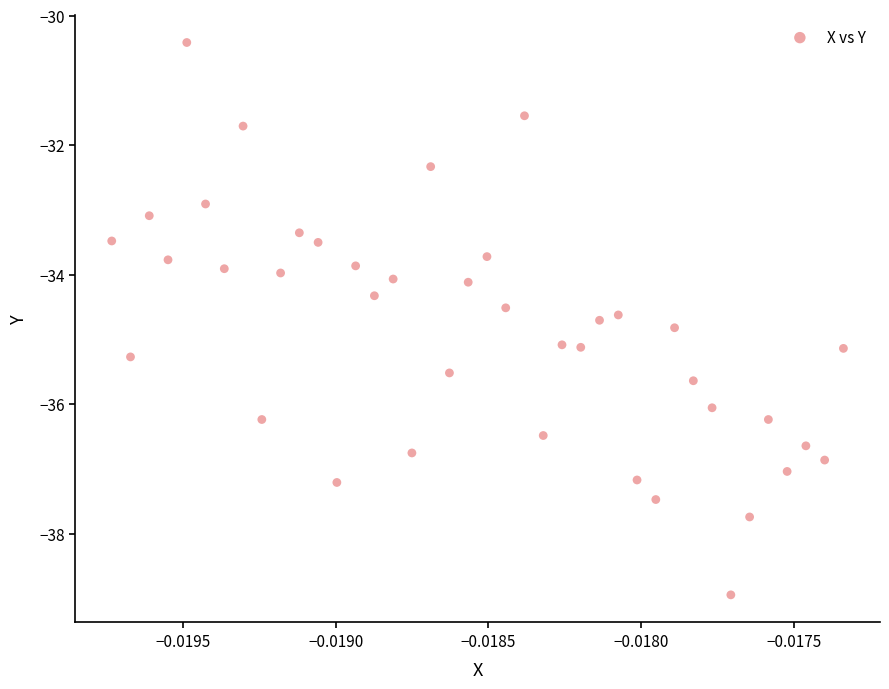

What is the range of Y values (max minus min)?

8.5